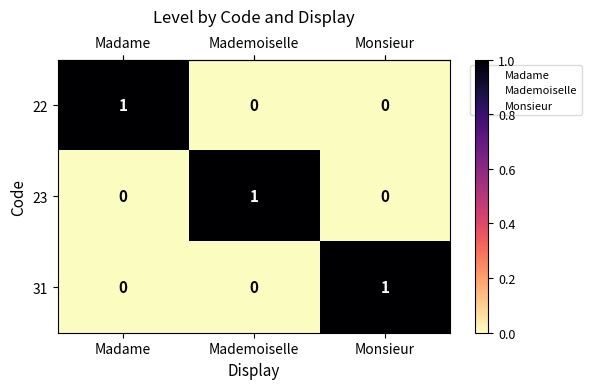

Reading left to right, list all the values displayed in this chart.

22: Madame=1	Mademoiselle=0	Monsieur=0
23: Madame=0	Mademoiselle=1	Monsieur=0
31: Madame=0	Mademoiselle=0	Monsieur=1